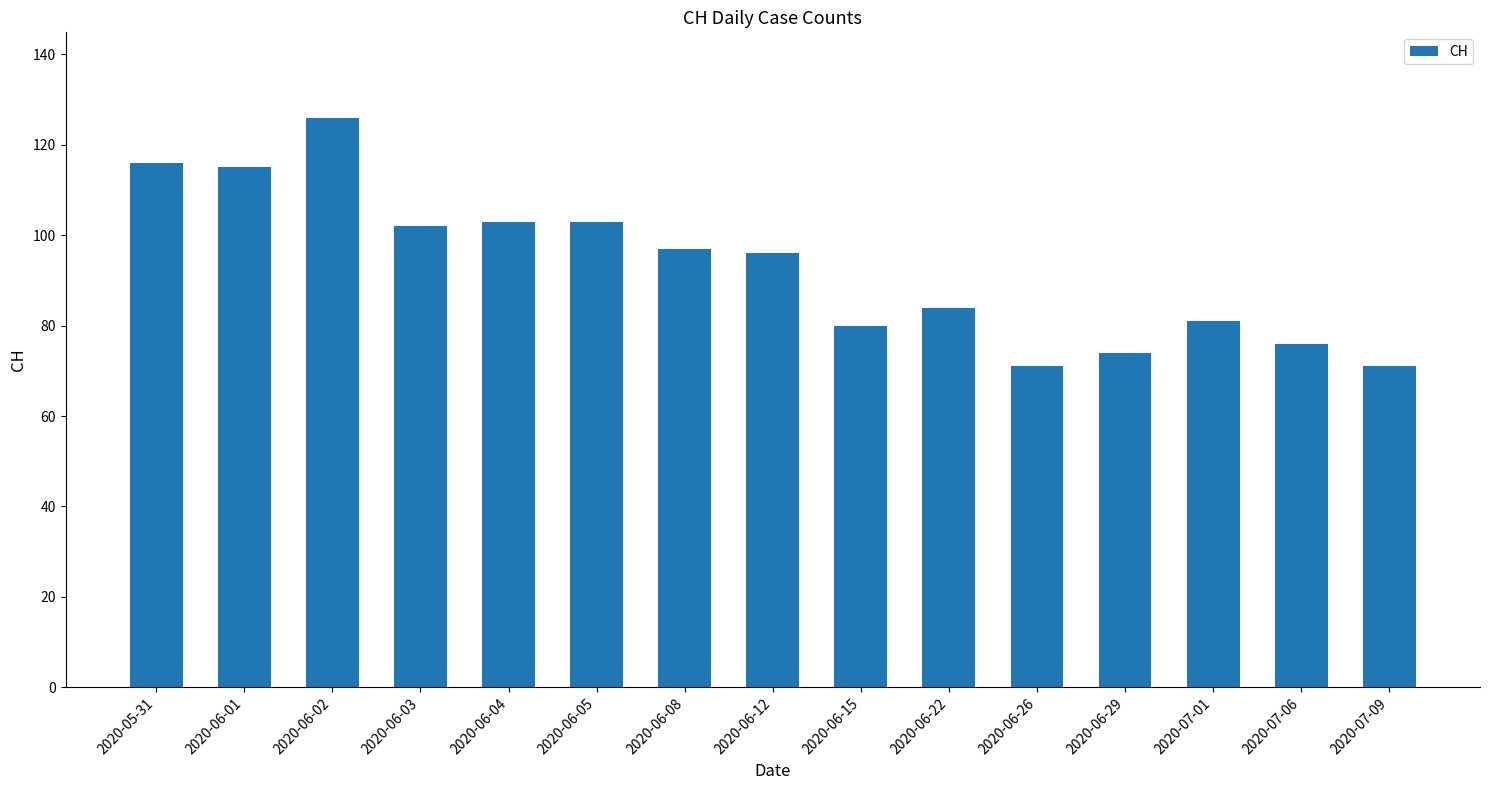

The value at 2020-06-01 is 115. True or false?

True